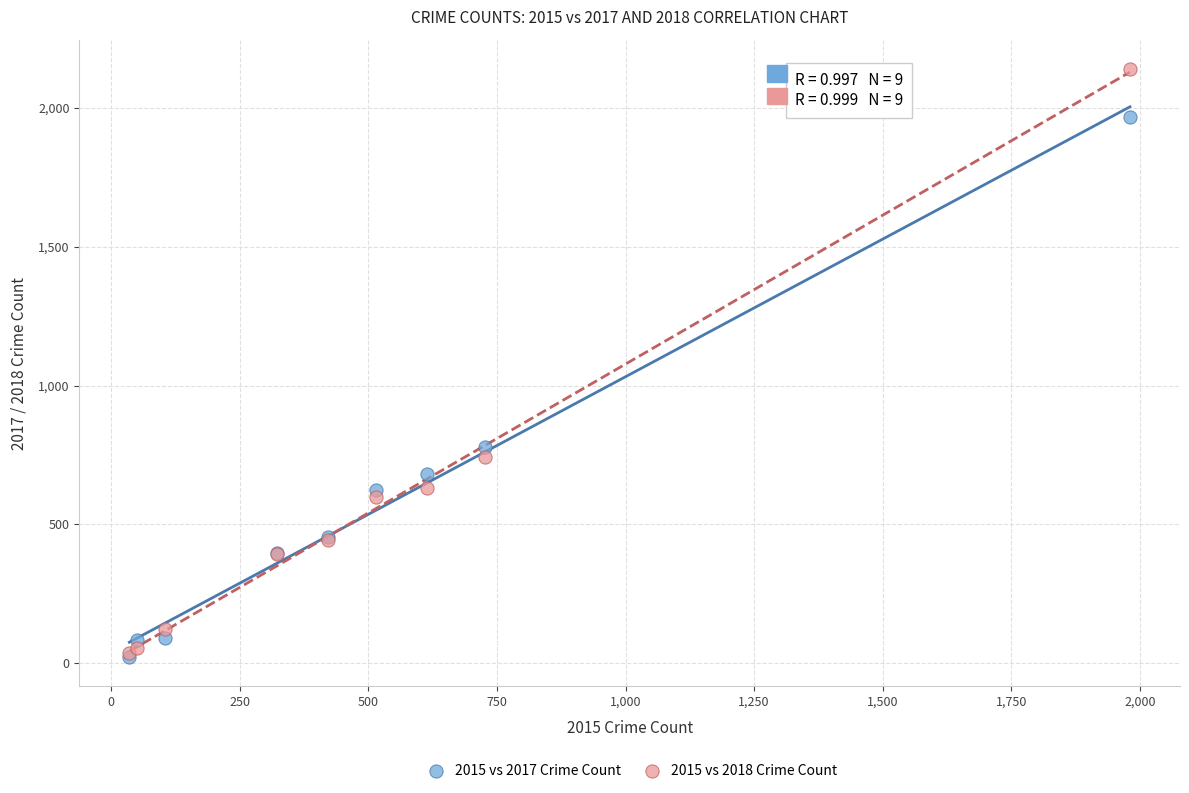

What are all the series names shown in the legend?

2015 vs 2017 Crime Count, 2015 vs 2018 Crime Count